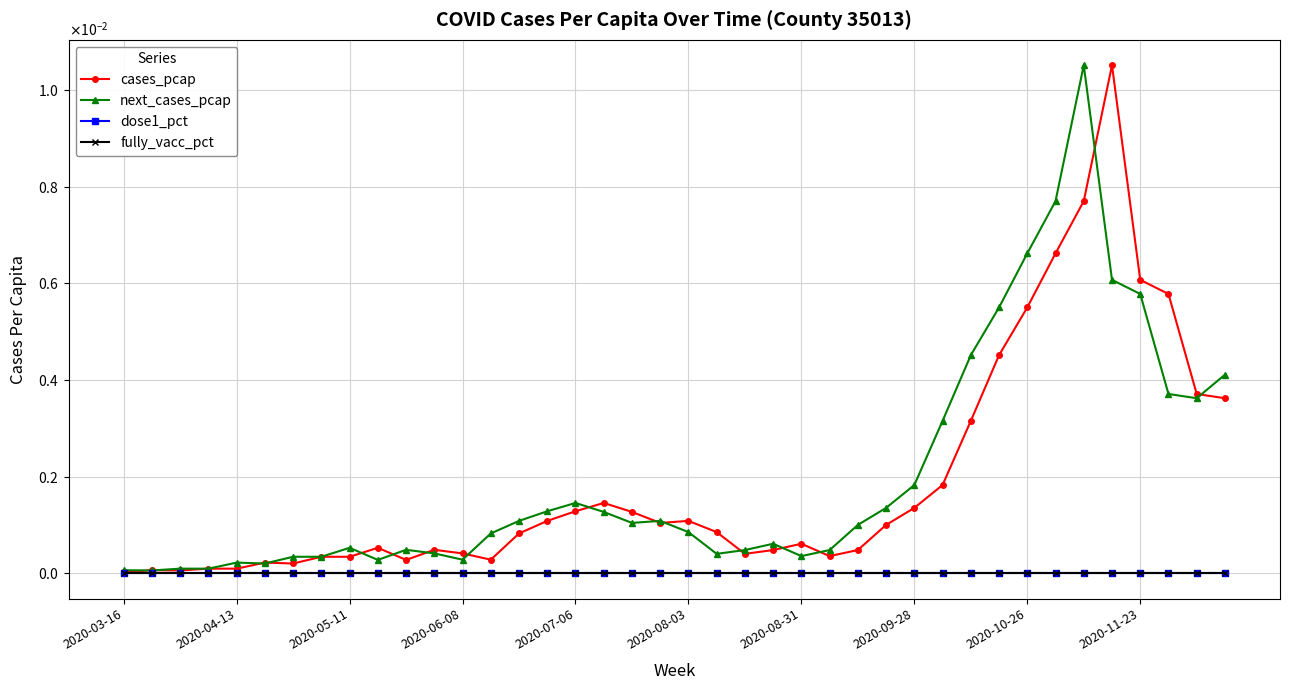

At how many categories does at least one series exceed 0?

40